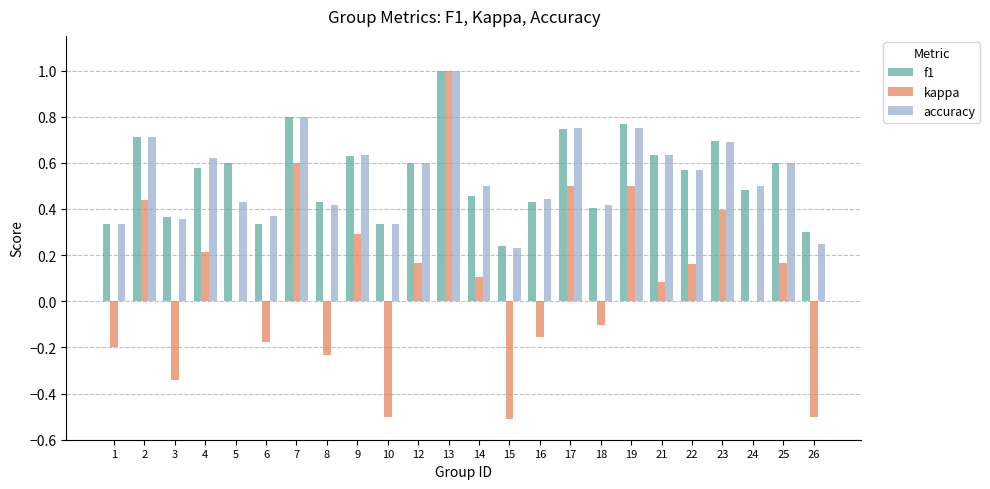

Between 2 and 7, which series saw the biggest shift?

kappa